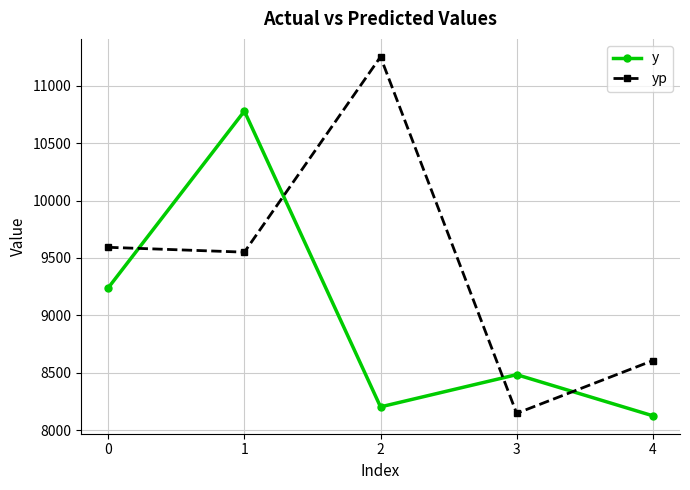

What is the value of the yp point at the 1st from the left?

9592.5